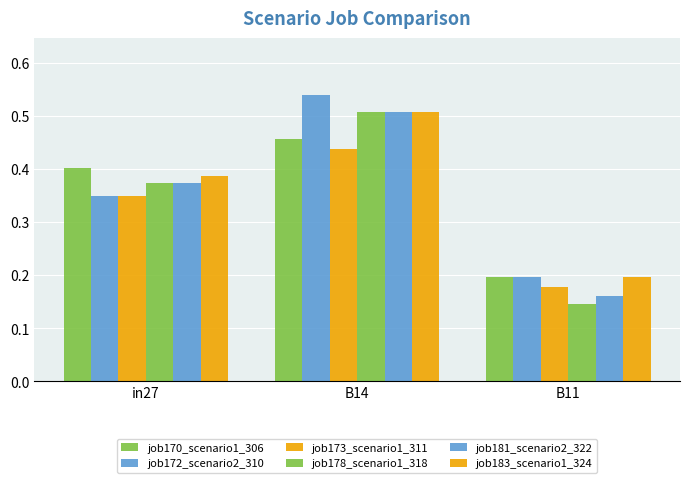

What value does the job173_scenario1_311 series have at B14?

0.4